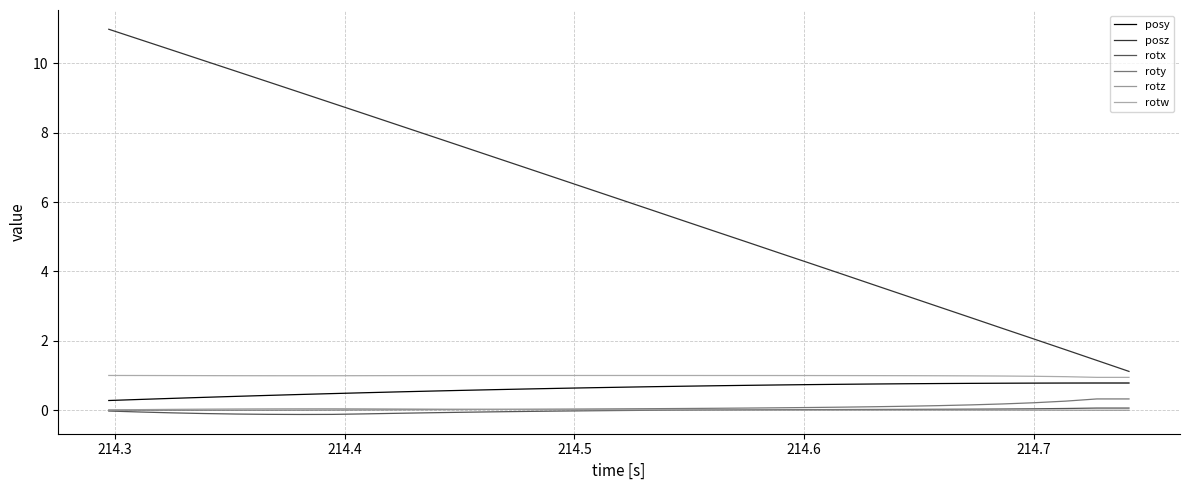

Reading left to right, what are all the values shown in this chart?

posy: 0.3	0.3	0.3	0.4	0.4	0.4	0.5	0.5	0.5	0.5	0.5	0.6	0.6	0.6	0.6	0.6	0.7	0.7	0.7	0.7	0.7	0.7	0.7	0.7	0.8	0.8	0.8	0.8	0.8	0.8	0.8	0.8	0.8
posz: 11.0	10.7	10.4	10.1	9.8	9.5	9.2	8.9	8.6	8.2	7.9	7.6	7.3	7.0	6.7	6.4	6.1	5.8	5.5	5.2	4.8	4.5	4.2	3.9	3.6	3.3	3.0	2.7	2.4	2.1	1.7	1.4	1.1
rotx: -0.0	-0.1	-0.1	-0.1	-0.1	-0.1	-0.1	-0.1	-0.1	-0.1	-0.1	-0.1	-0.0	-0.0	-0.0	-0.0	-0.0	-0.0	0.0	0.0	0.0	0.0	0.0	0.0	0.0	0.0	0.0	0.0	0.0	0.0	0.0	0.1	0.1
roty: -0.0	-0.0	-0.0	-0.0	-0.0	-0.0	0.0	0.0	0.0	0.0	0.0	0.0	0.0	0.0	0.0	0.0	0.0	0.0	0.0	0.1	0.1	0.1	0.1	0.1	0.1	0.1	0.1	0.2	0.2	0.2	0.3	0.3	0.3
rotz: 0.0	0.0	0.0	0.0	0.0	0.0	0.0	0.0	0.0	0.0	0.0	0.0	0.0	0.0	0.0	0.0	0.0	0.0	0.0	0.0	0.0	0.0	0.0	0.0	0.0	-0.0	-0.0	-0.0	-0.0	-0.0	-0.0	-0.0	-0.0
rotw: 1.0	1.0	1.0	1.0	1.0	1.0	1.0	1.0	1.0	1.0	1.0	1.0	1.0	1.0	1.0	1.0	1.0	1.0	1.0	1.0	1.0	1.0	1.0	1.0	1.0	1.0	1.0	1.0	1.0	1.0	1.0	0.9	0.9